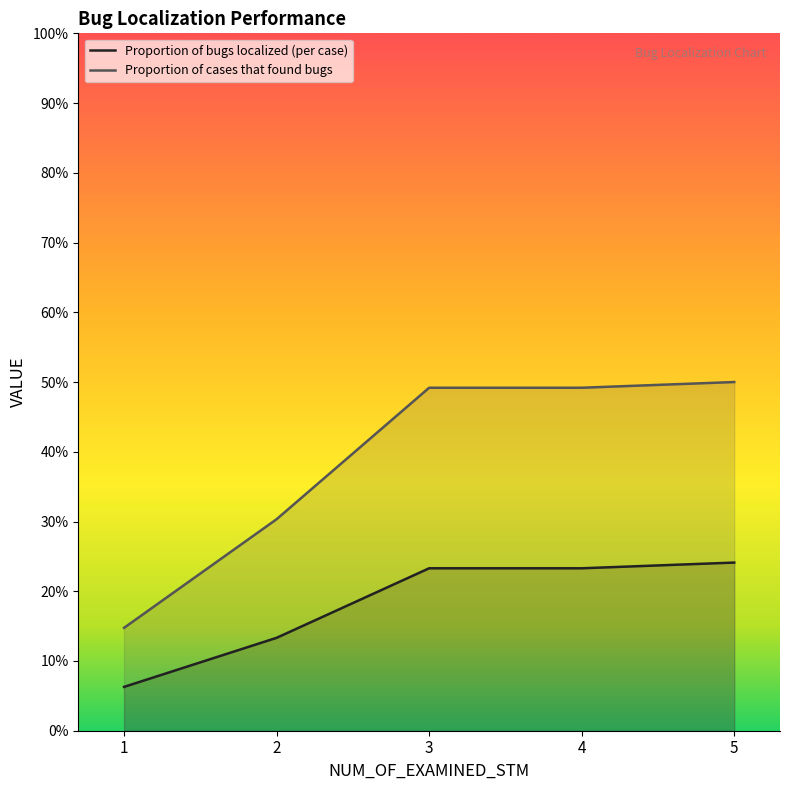

True or false: Proportion of bugs localized (per case) has a value of 0.4 at 4.

False